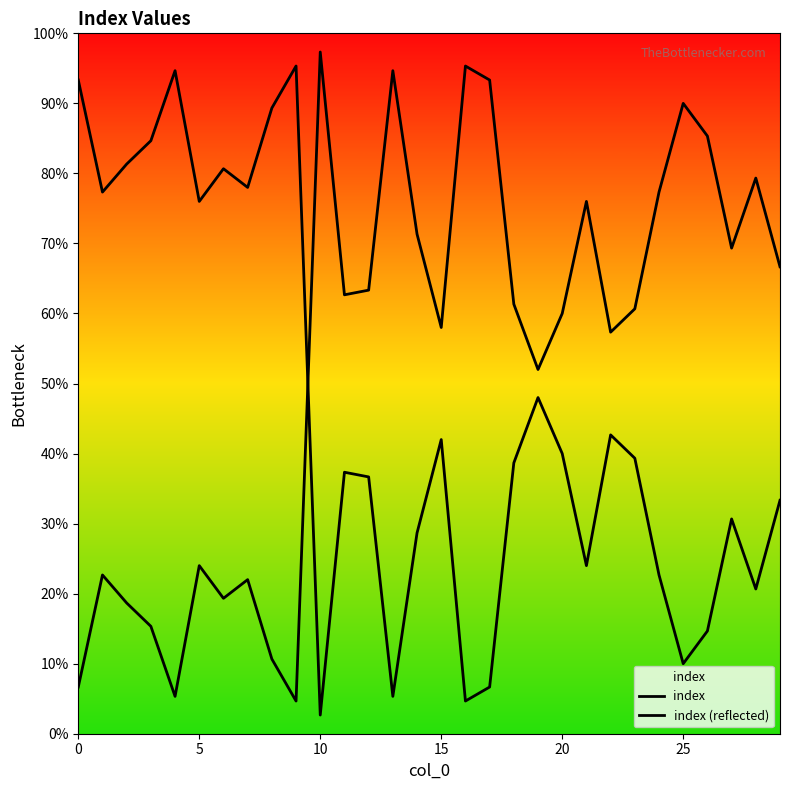

Is this an area chart (filled region under the line)?

No